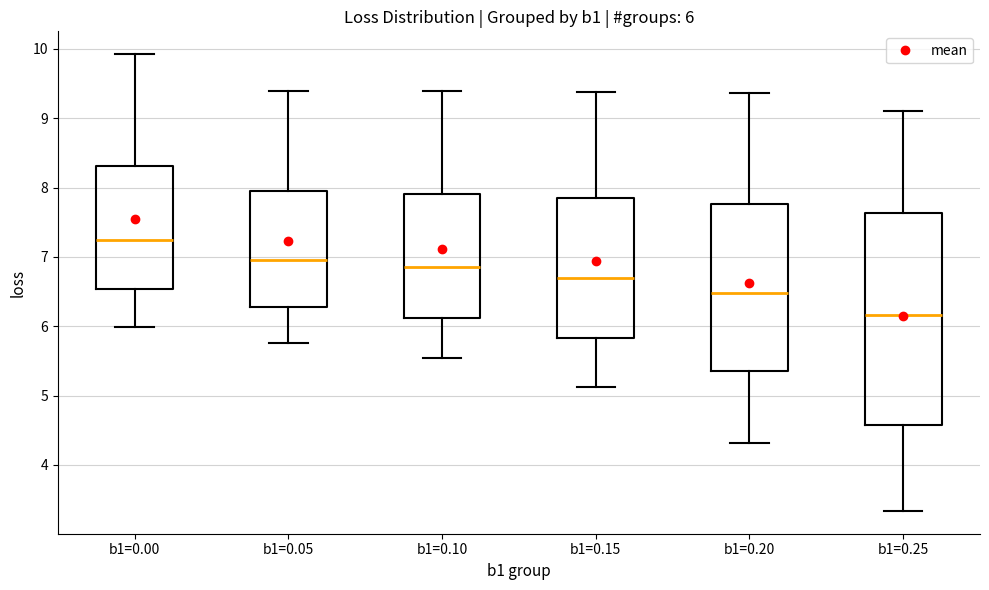

Which box's median line is the lowest?

b1=0.25